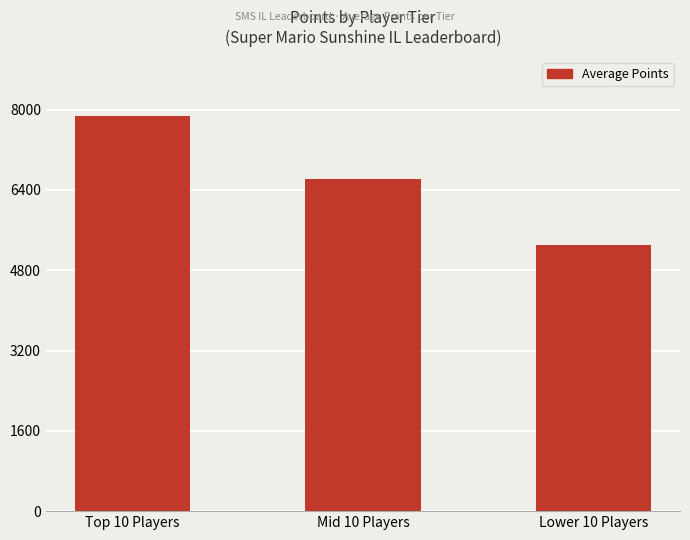

Count the number of categories in the chart.

3